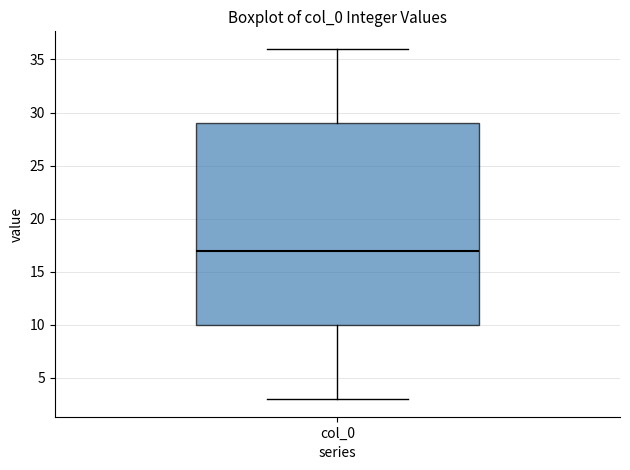

Transcribe this box plot: give where the median line is, the range the box spans, and where the two whiskers end, as read against the y-axis. The values are not printed on the chart, so give them approximately, as read against the axis.

median 17, box 10 to 29, whiskers 3 to 36